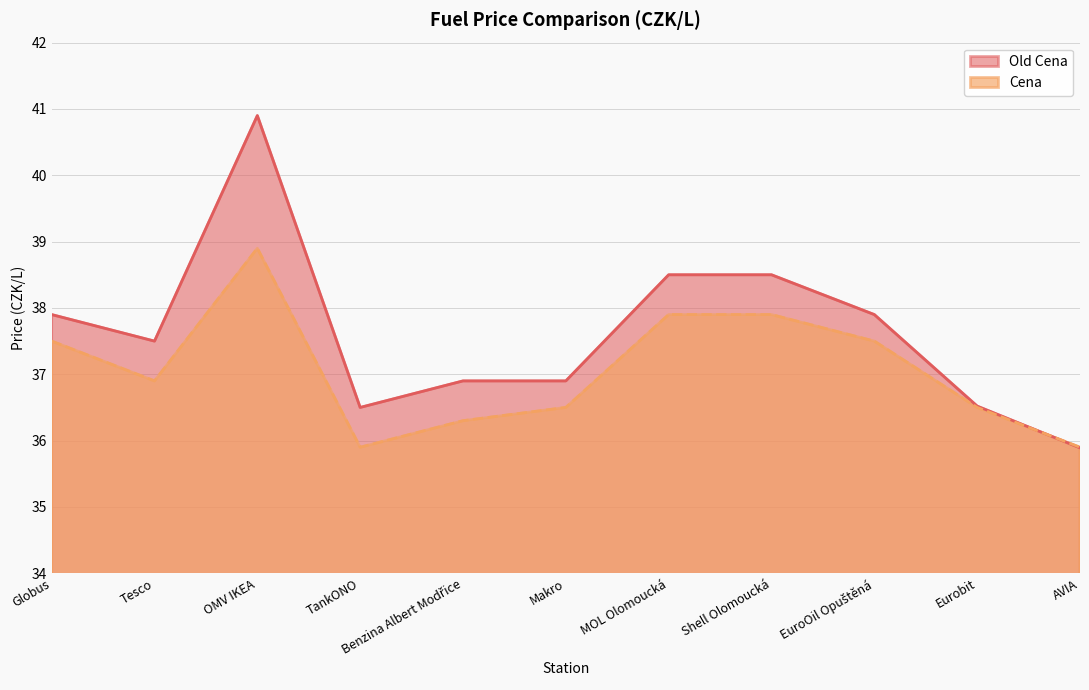

What is the spread (max minus min) of values at OMV IKEA?

2.0